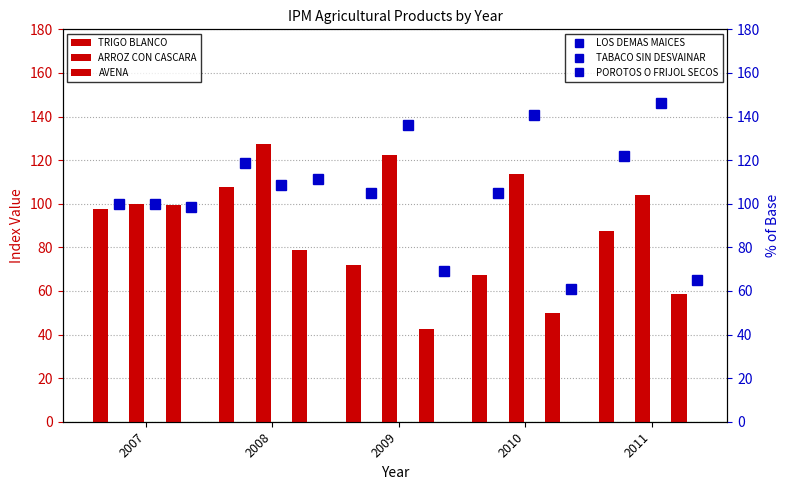

Which category has the lowest value in the IPM AVENA series?

2009